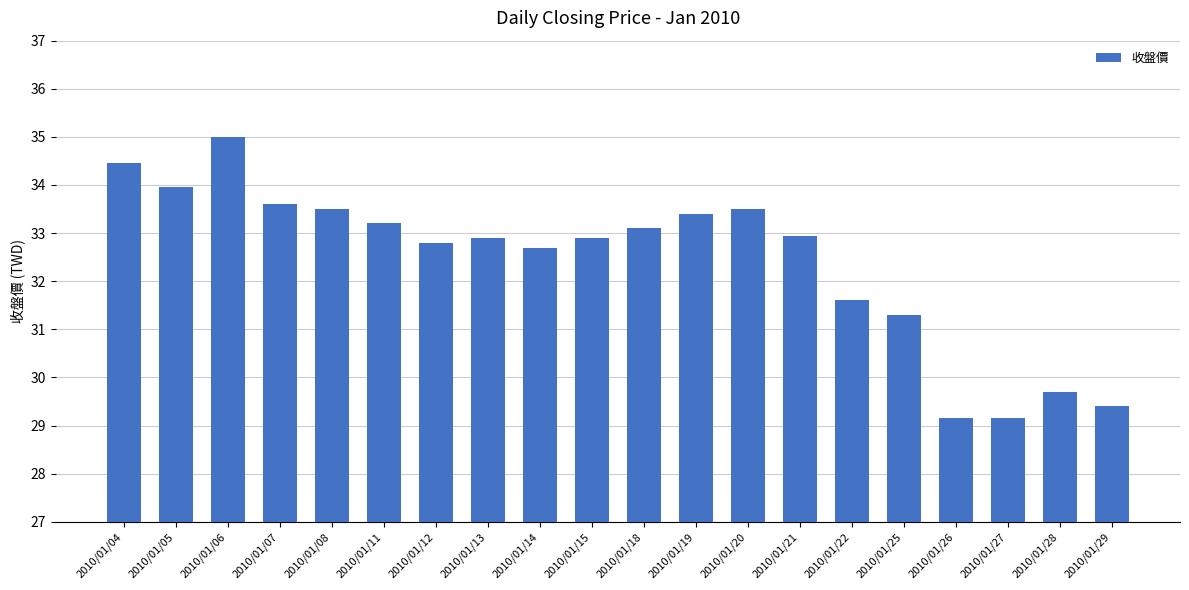

What is the maximum value shown in the chart?

35.0